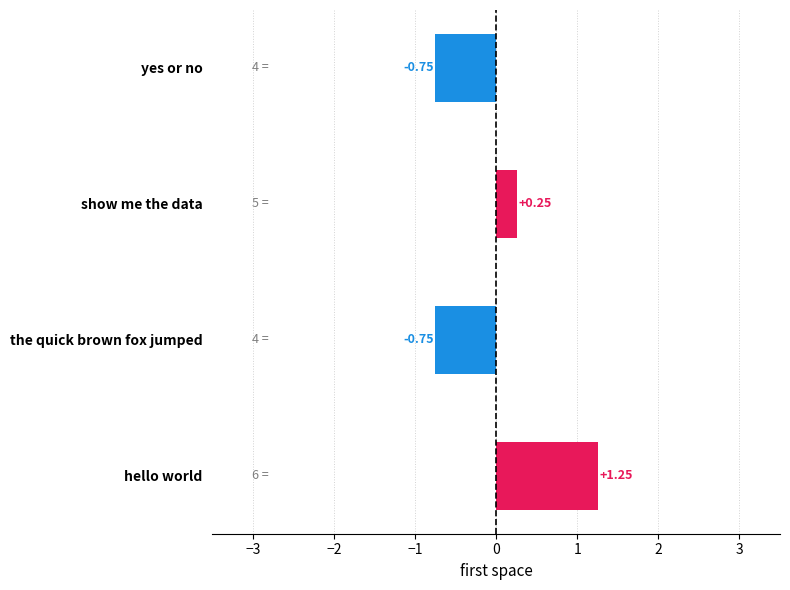

Which category has the highest value across all series?

hello world